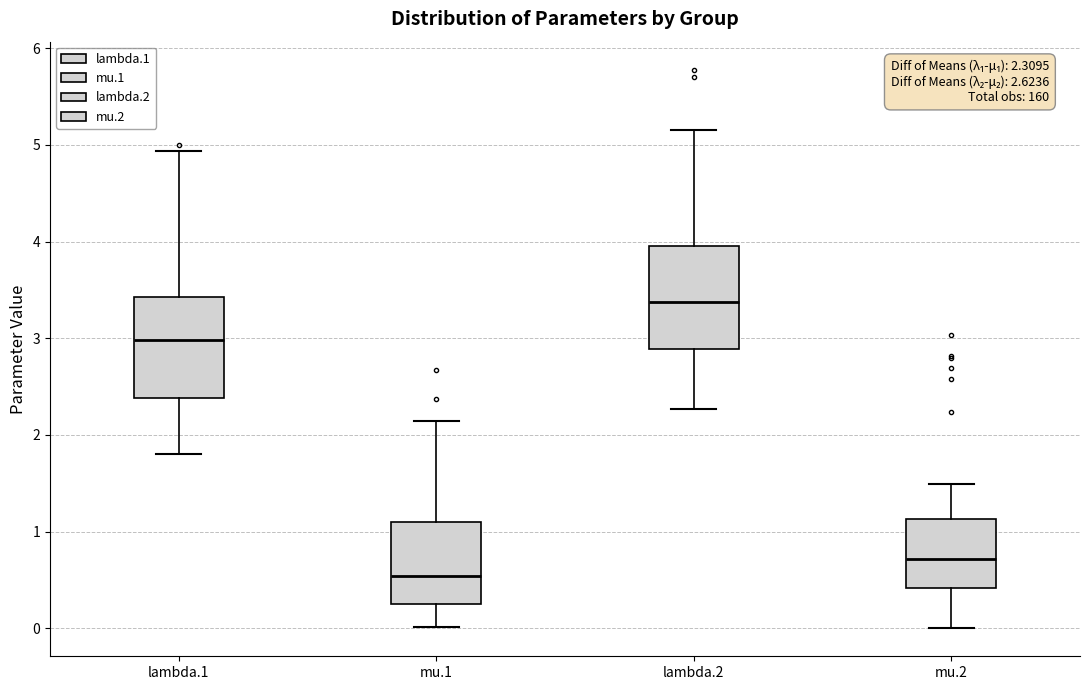

Which box has the lowest median line?

mu.1